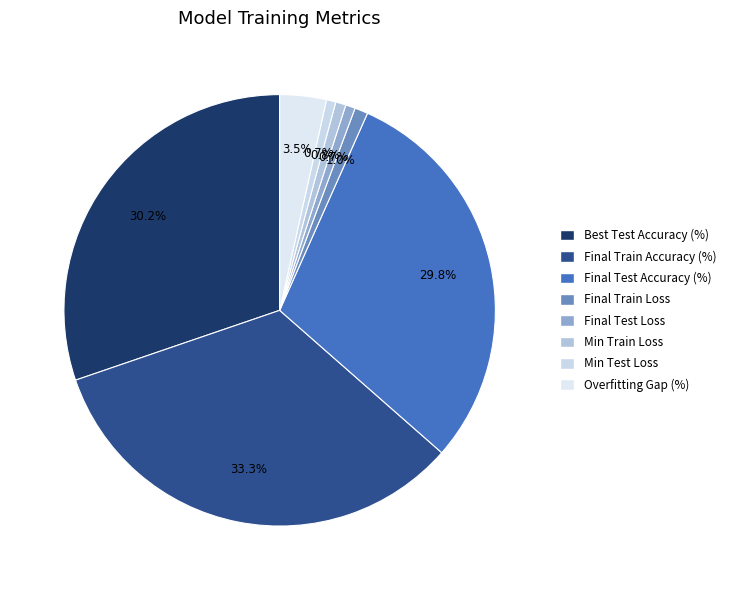

Rank the categories by value from highest to lowest.

Final Train Accuracy (%), Best Test Accuracy (%), Final Test Accuracy (%), Overfitting Gap (%), Final Train Loss, Min Train Loss, Final Test Loss, Min Test Loss